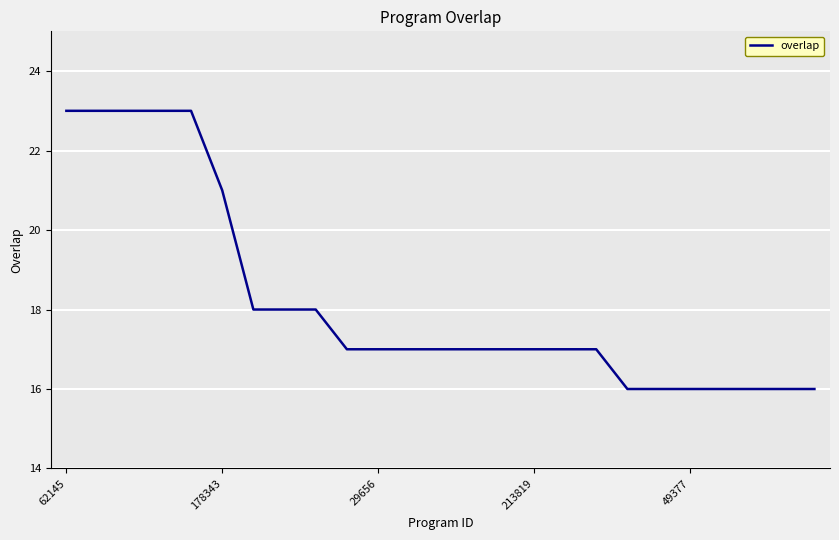

What is the difference between the maximum and minimum values?

7